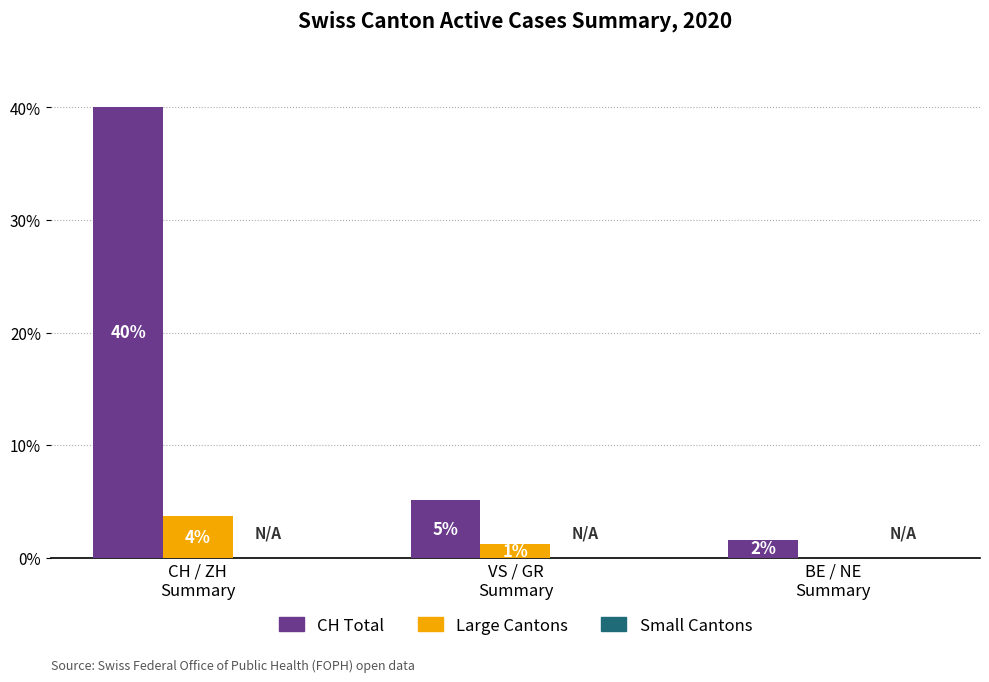

What is the total value across all series at CH / ZH
Summary?

43.7